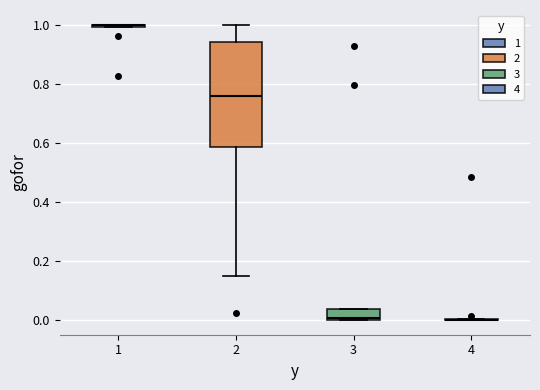

Comparing the boxes themselves (not the whiskers), which one is the tallest?

2